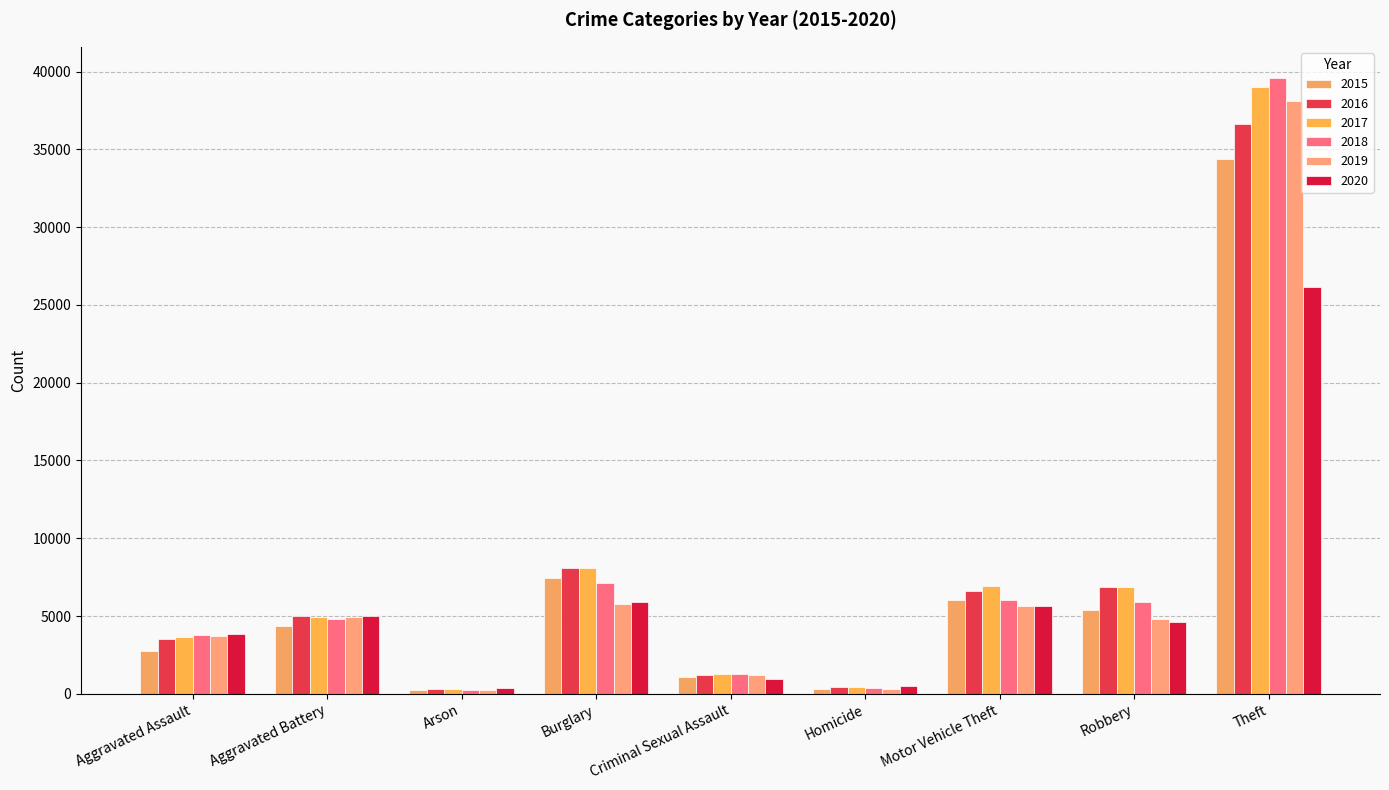

What position from the left is Aggravated Battery?

2